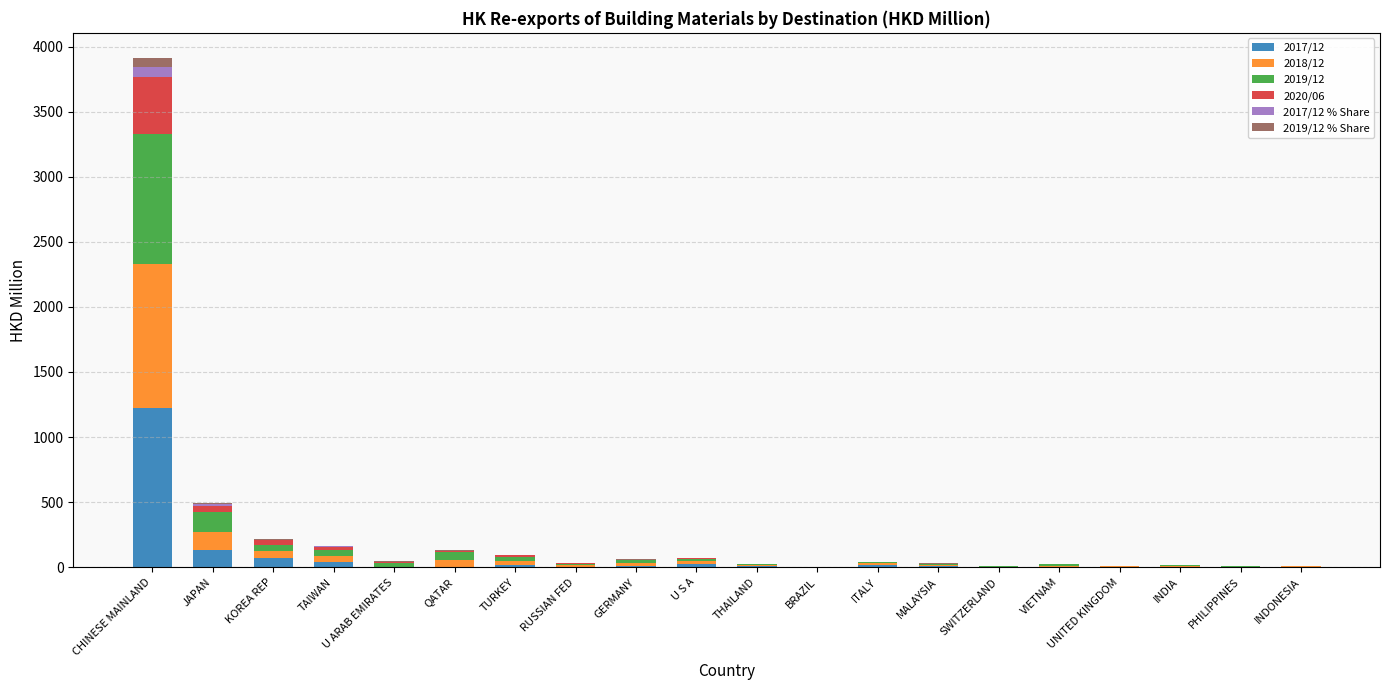

At which category is the sum across all series the highest?

CHINESE MAINLAND